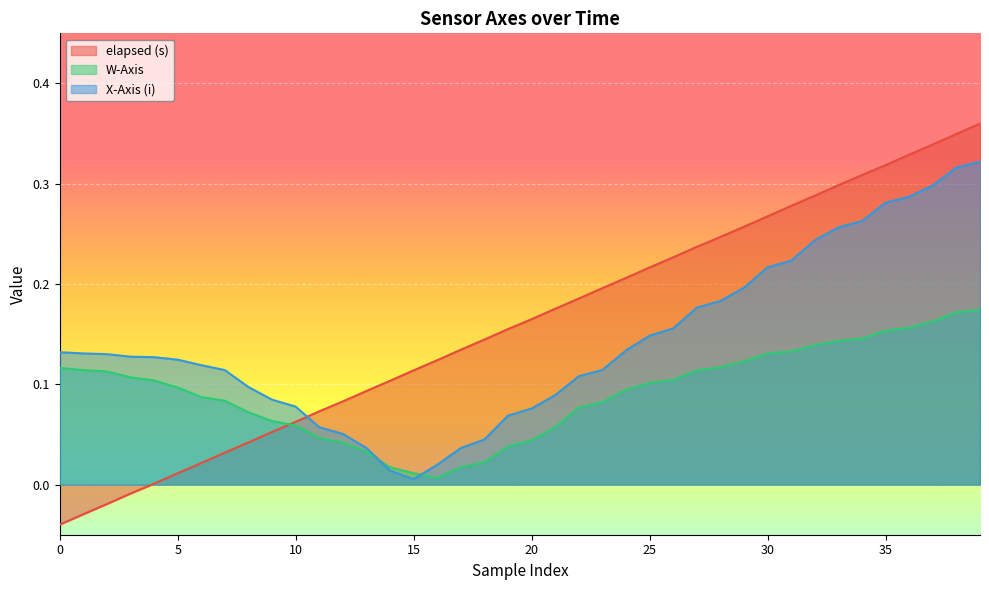

Does the chart display data point markers on the line(s)?

No